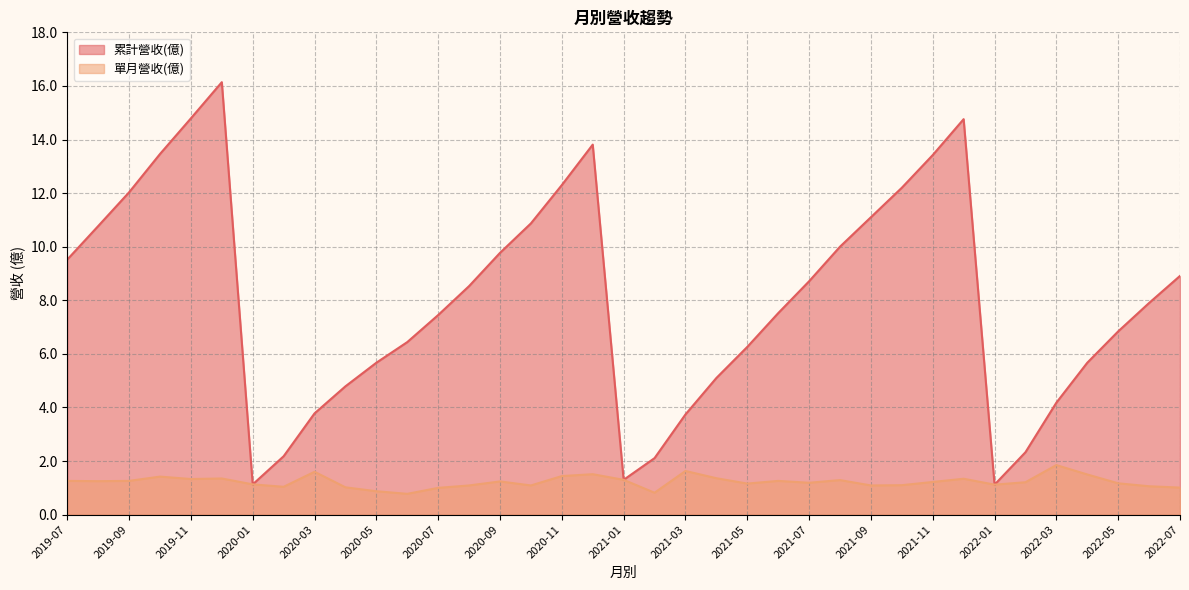

Which label corresponds to the smallest value in the chart?

2020-06